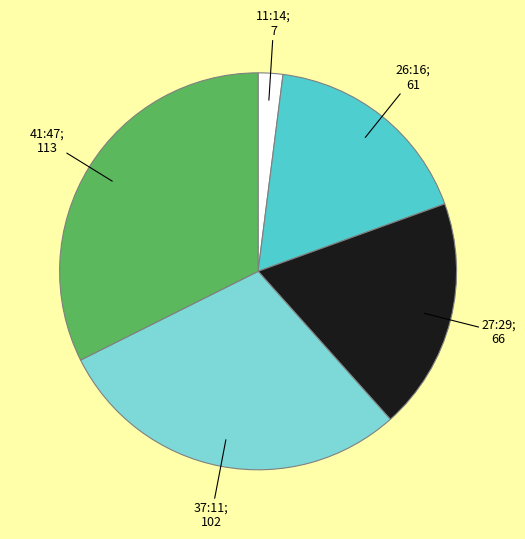

The 11:14 slice represents 8% of the pie. True or false?

False